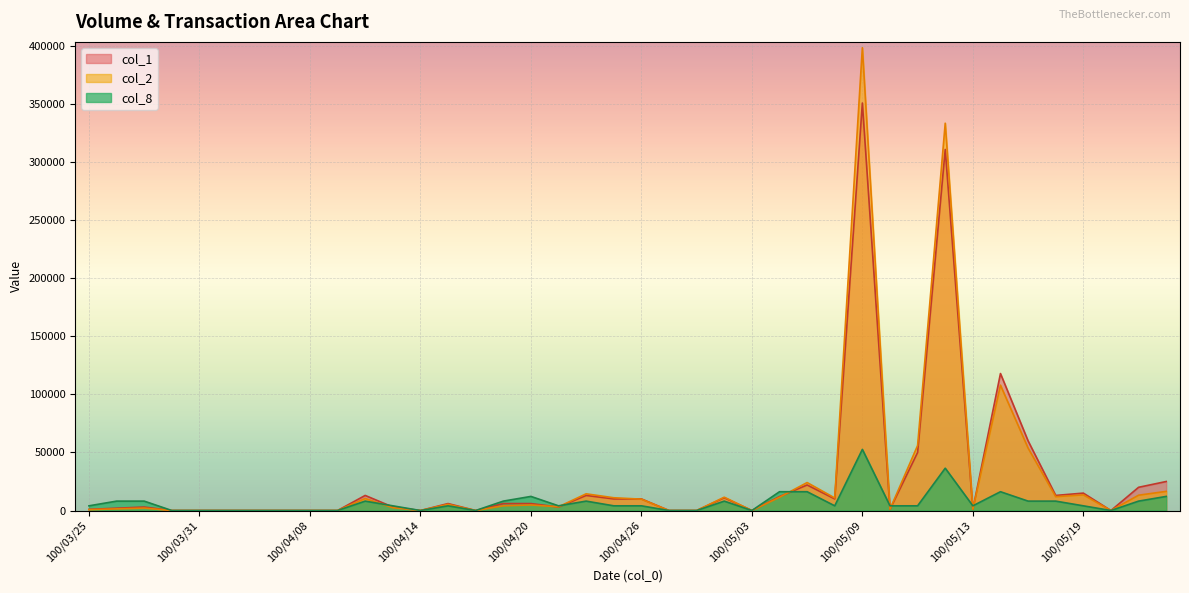

Is it true that col_2 equals 1338 at 13?

False